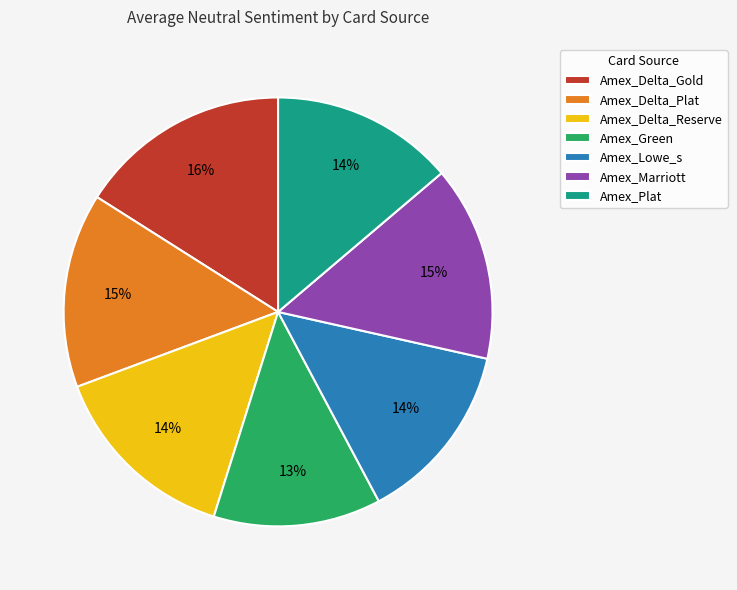

Which slice is the largest?

Amex_Delta_Gold